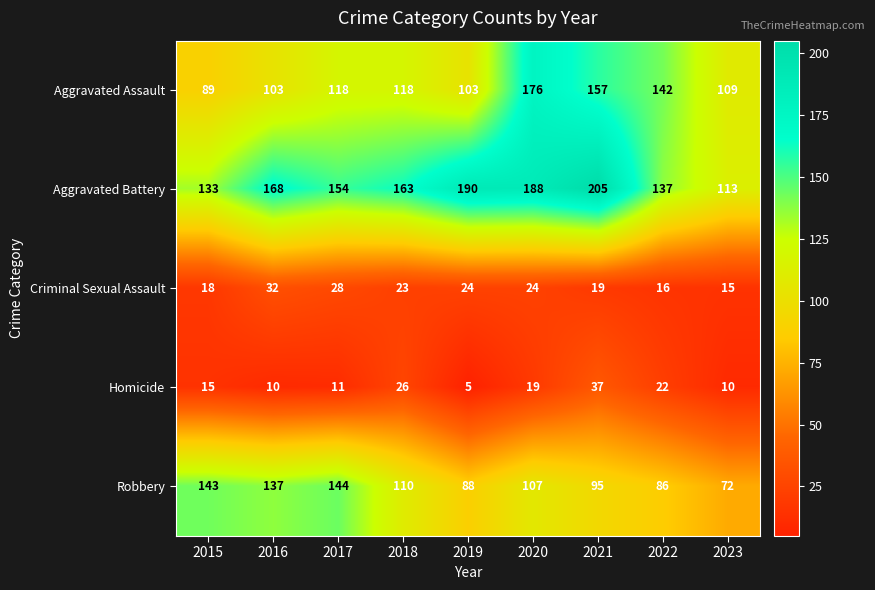

Is it true that Homicide equals 19 at 2020?

True